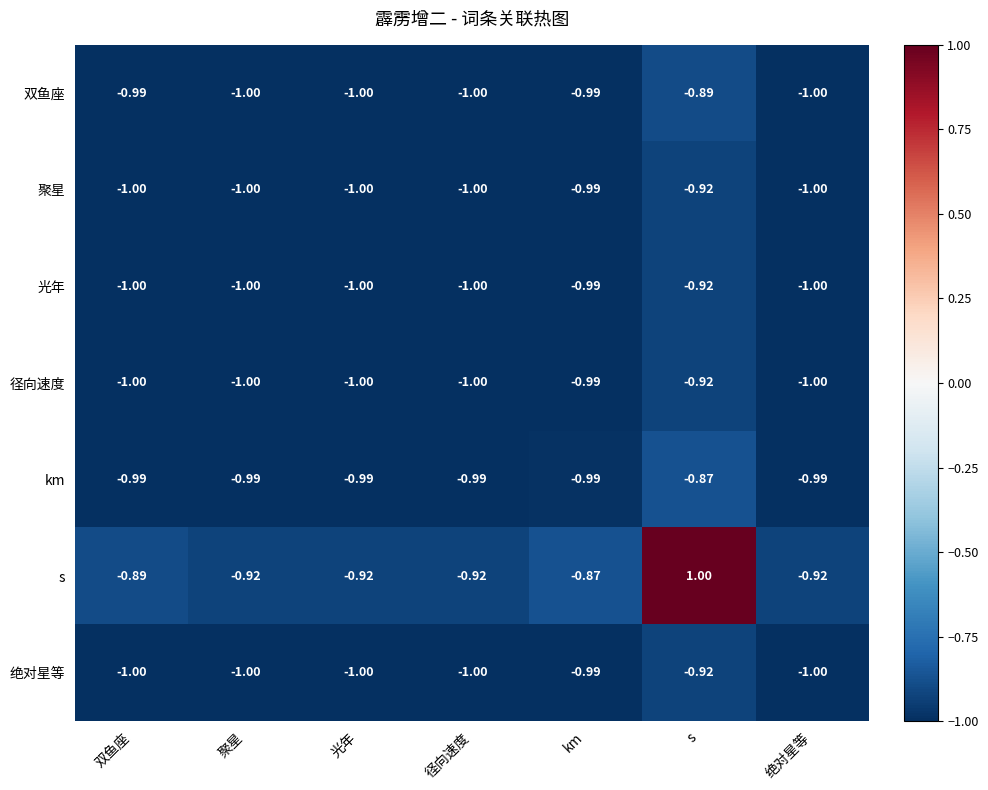

At which category is the sum across all series the highest?

s